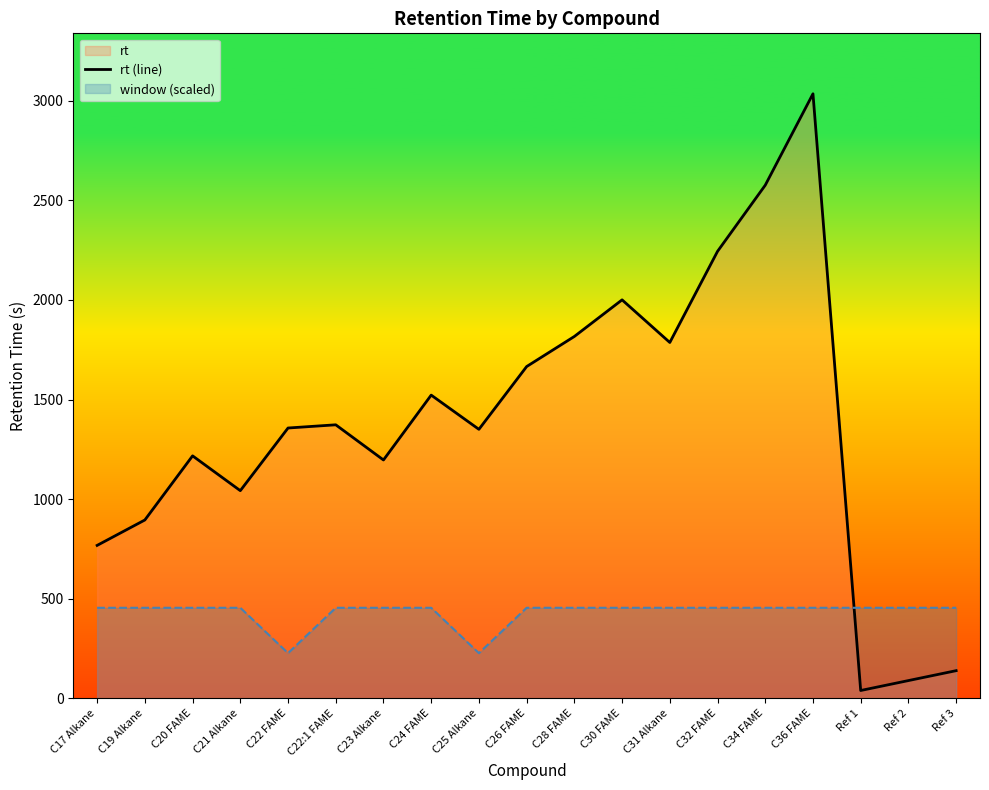

What is the ratio of the value at C22:1 FAME to the value at C20 FAME?

1.1